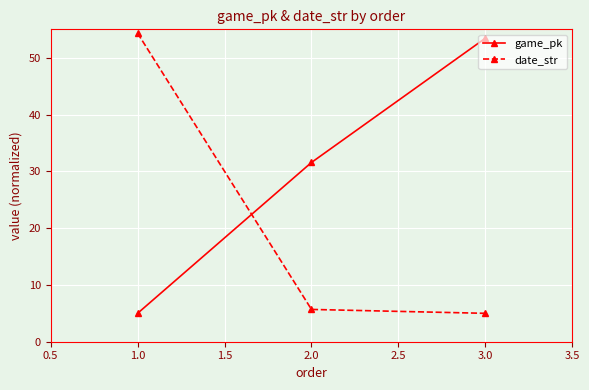

What is the difference between the highest and lowest values at 2.0?

25.9